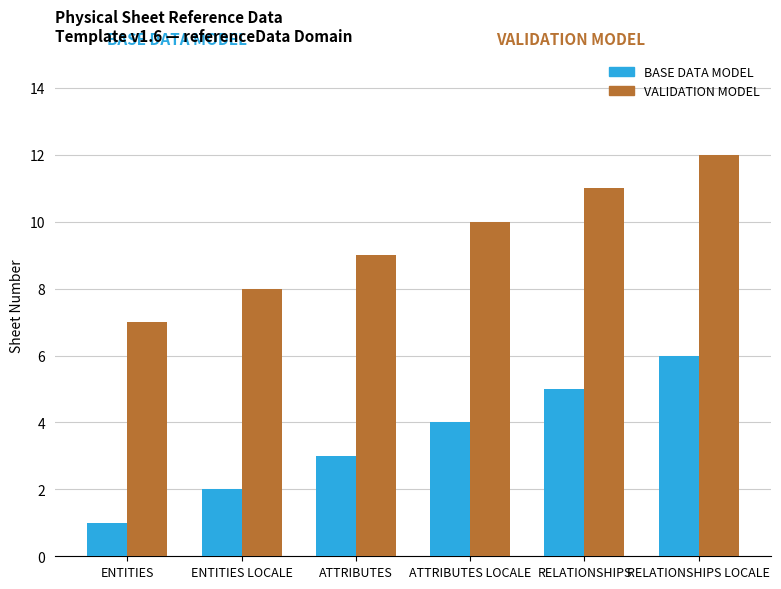

What is the average value of the VALIDATION MODEL series?

10